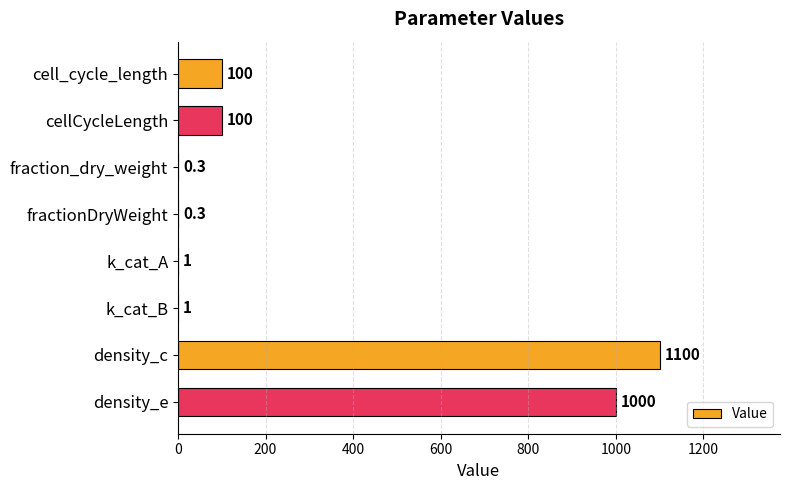

What is the maximum value shown in the chart?

1100.0